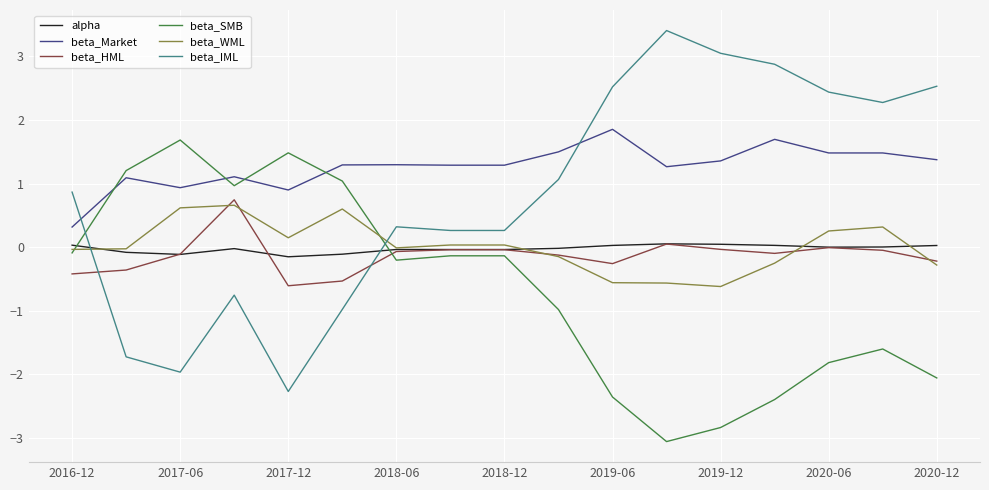

Which series has the largest range (max minus min)?

beta_IML